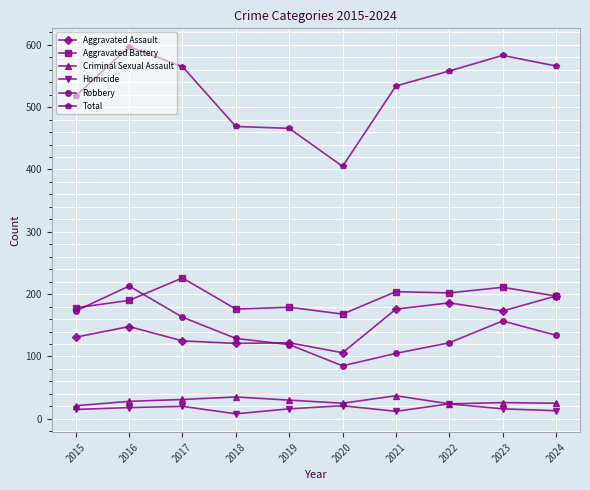

What is the total value across all series at 2018?

938